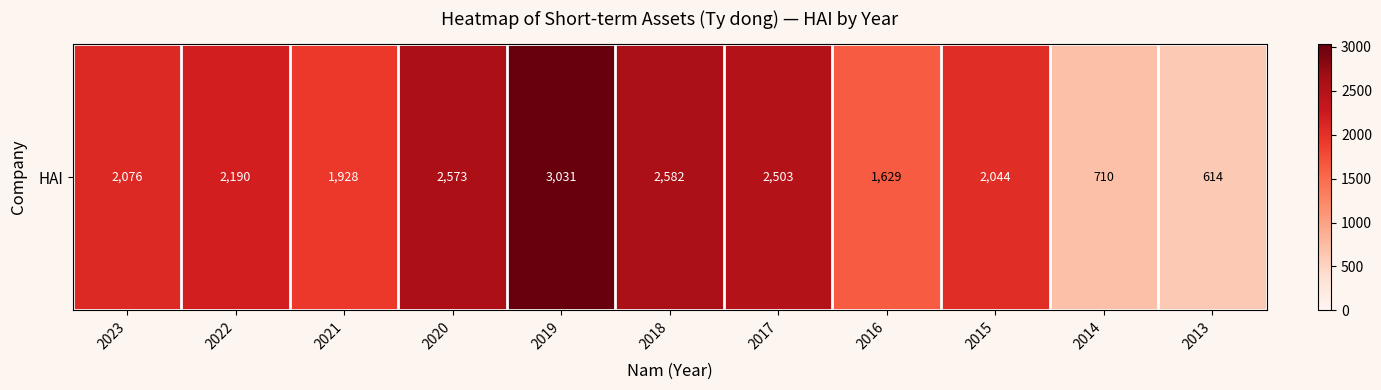

What is the change in value from 2023 to 2018?

+506.2